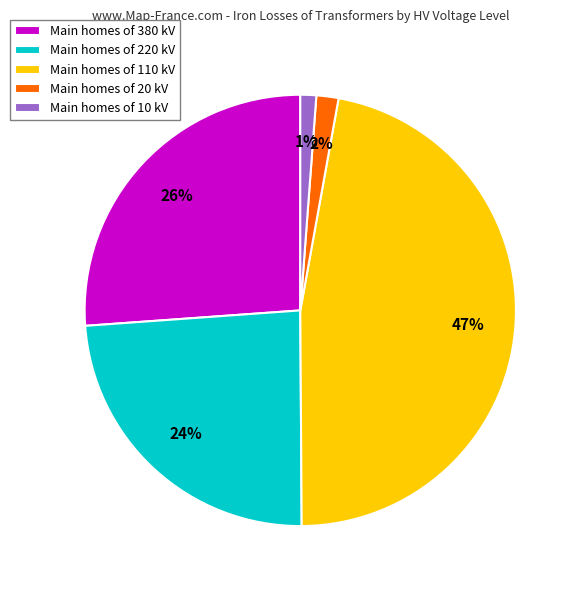

Which slice is the largest?

Main homes of 110 kV